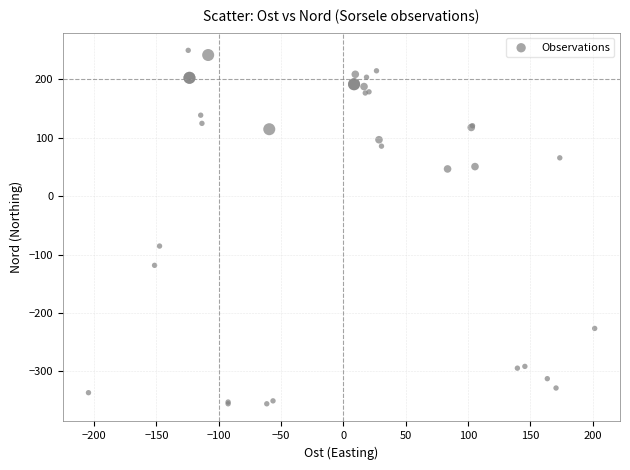

What Y value in the scatter plot is closest to -53?

-85.5